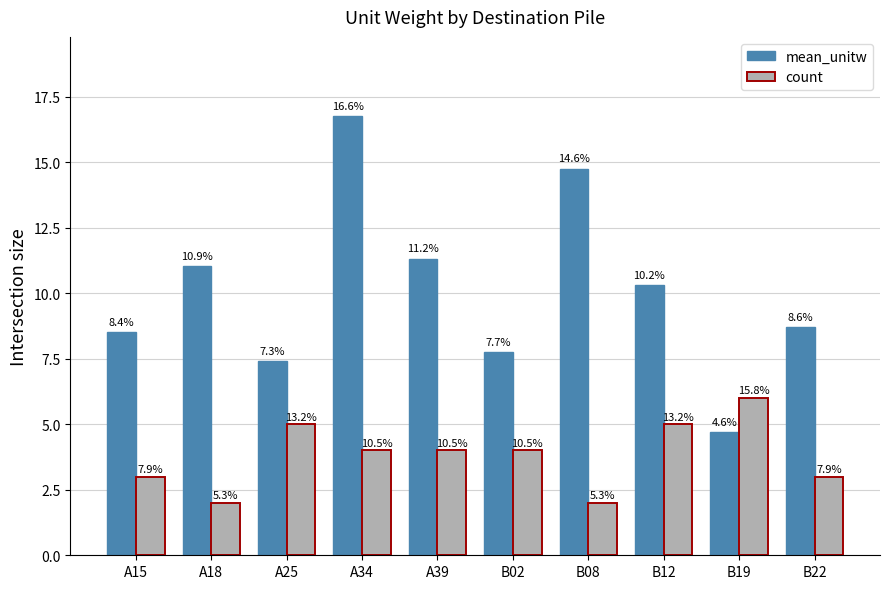

What is the sum of the mean_unitw values at B19 and B22?

13.4